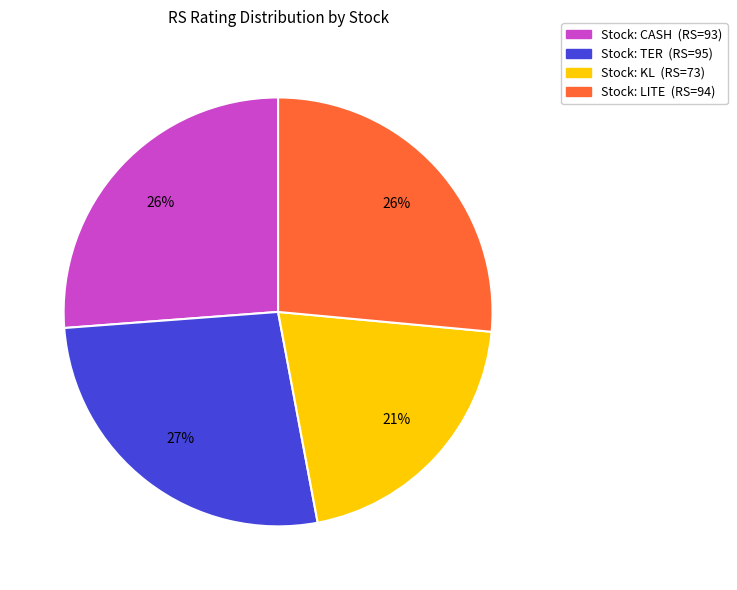

To the nearest percent, what portion does Stock: CASH (RS=93) represent?

26%